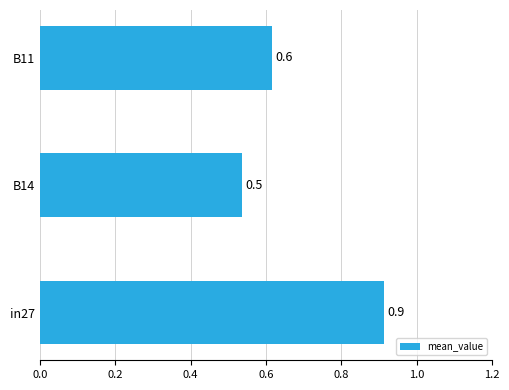

The value at B11 is 0.2. True or false?

False